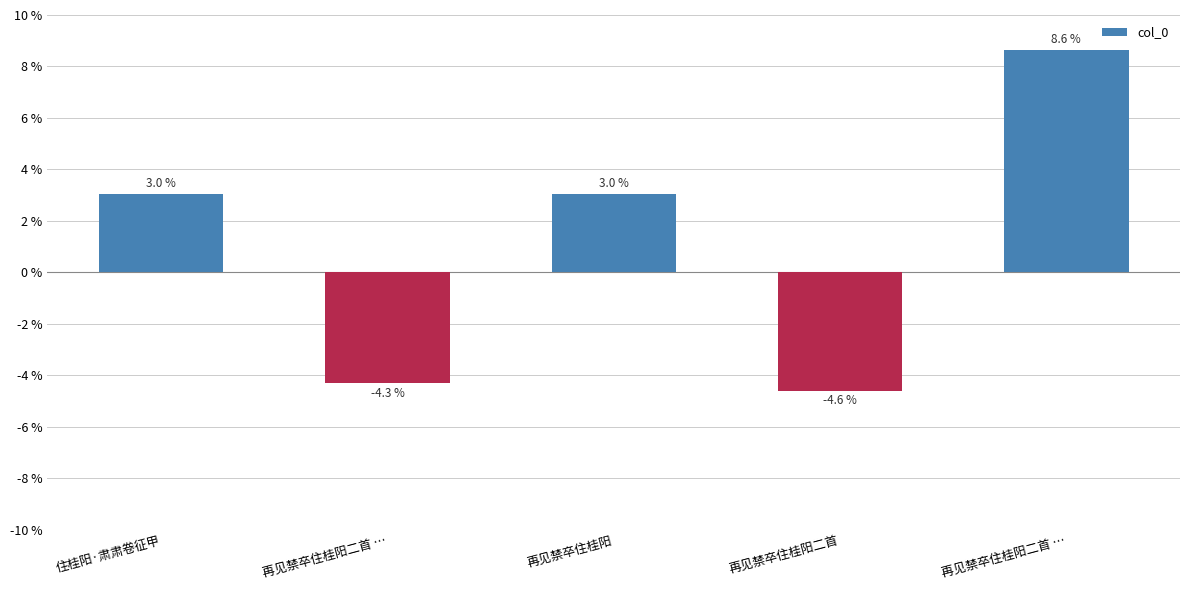

Read the value at 再见禁卒住桂阳二首 ….

8.6